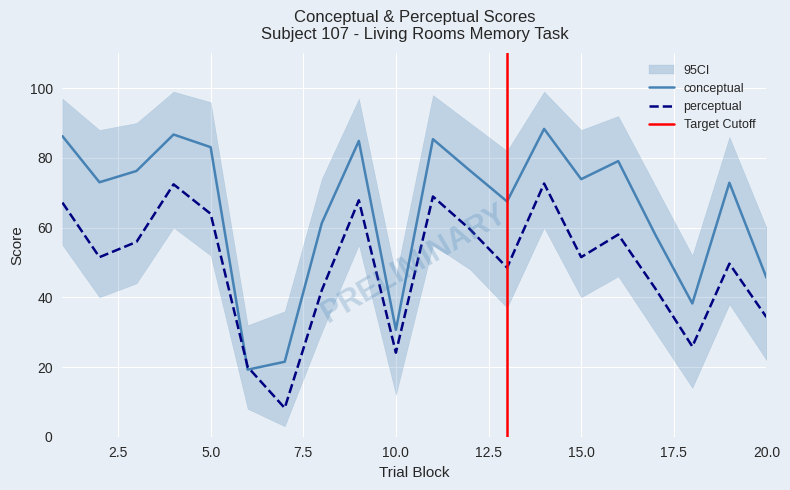

What is the value of the conceptual point at the 19th from the left?

72.9